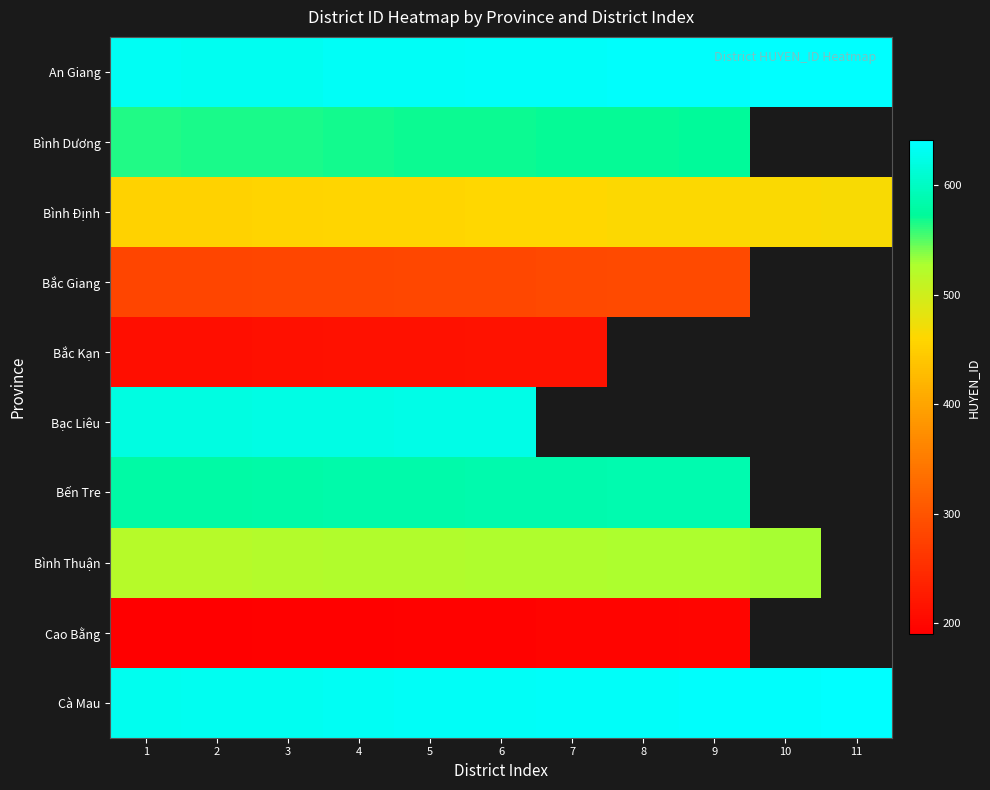

The An Giang series shows 640.0 at 10. True or false?

True